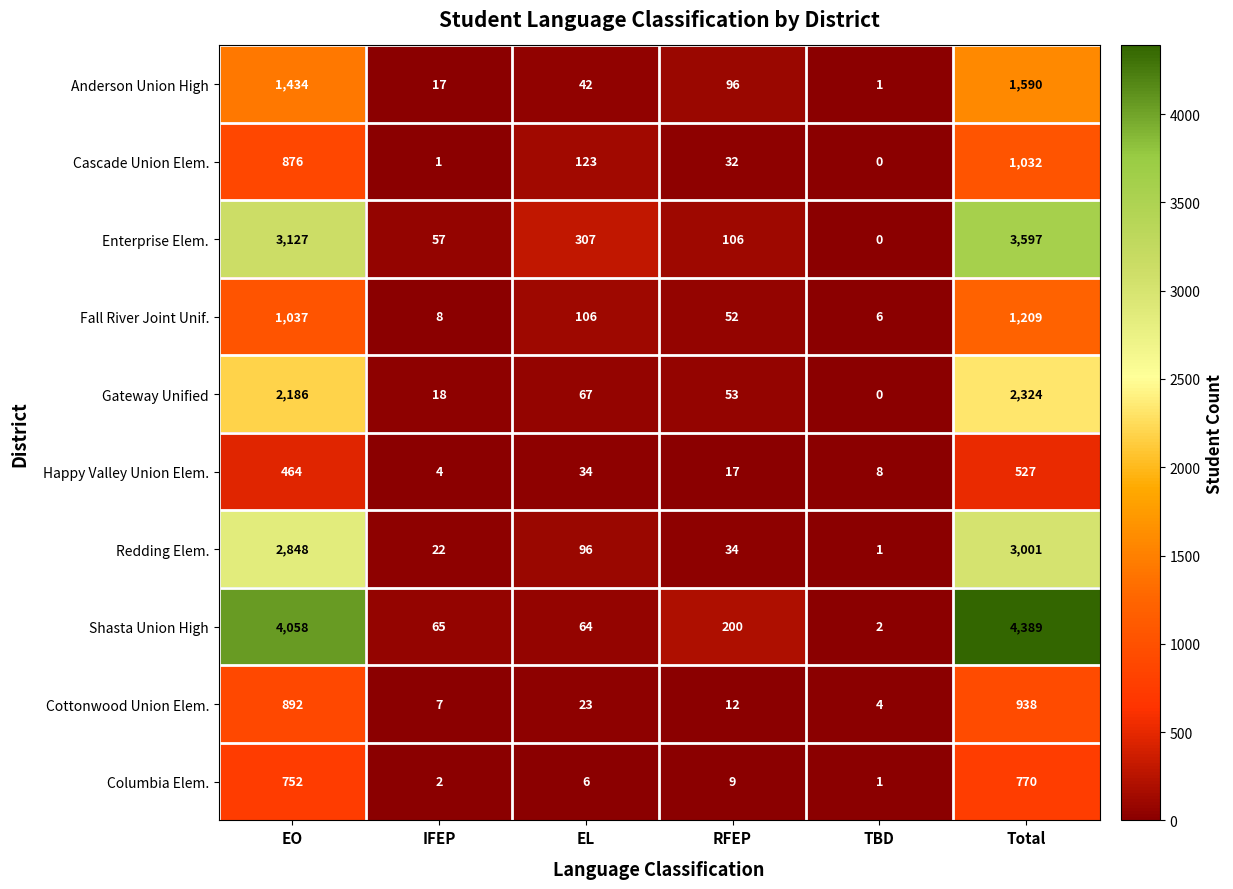

What is the difference between the Cottonwood Union Elem. values at IFEP and Total?

931